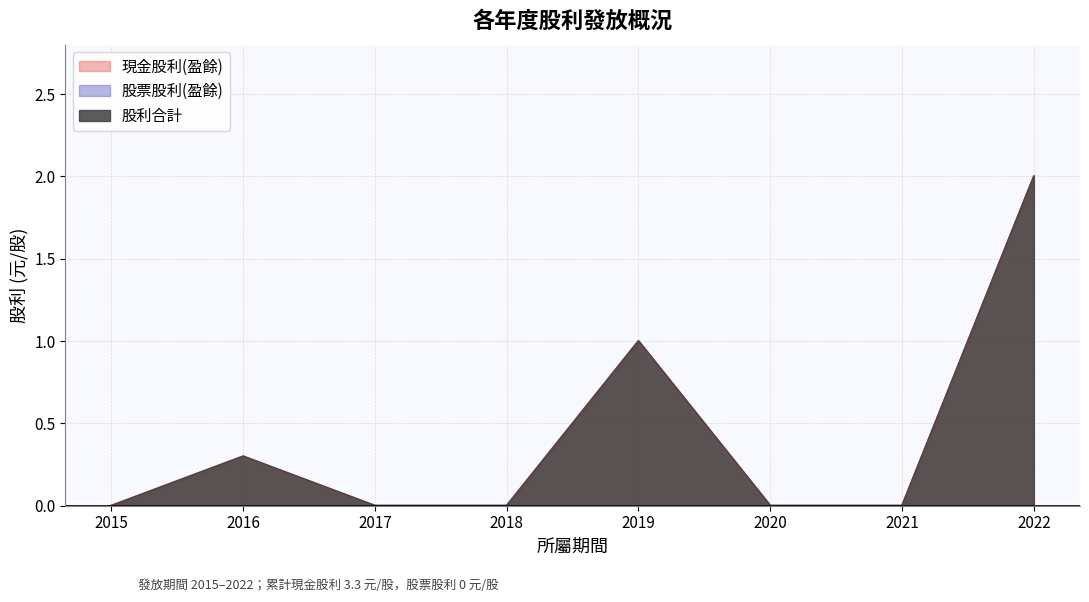

Does the chart have visible grid lines?

Yes